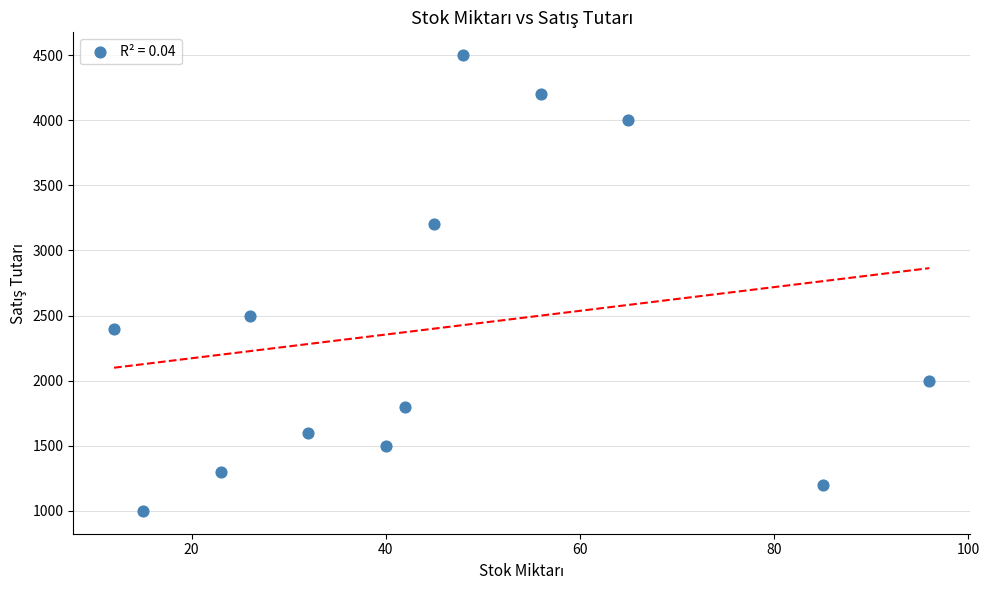

What is the range of Y values (max minus min)?

3500